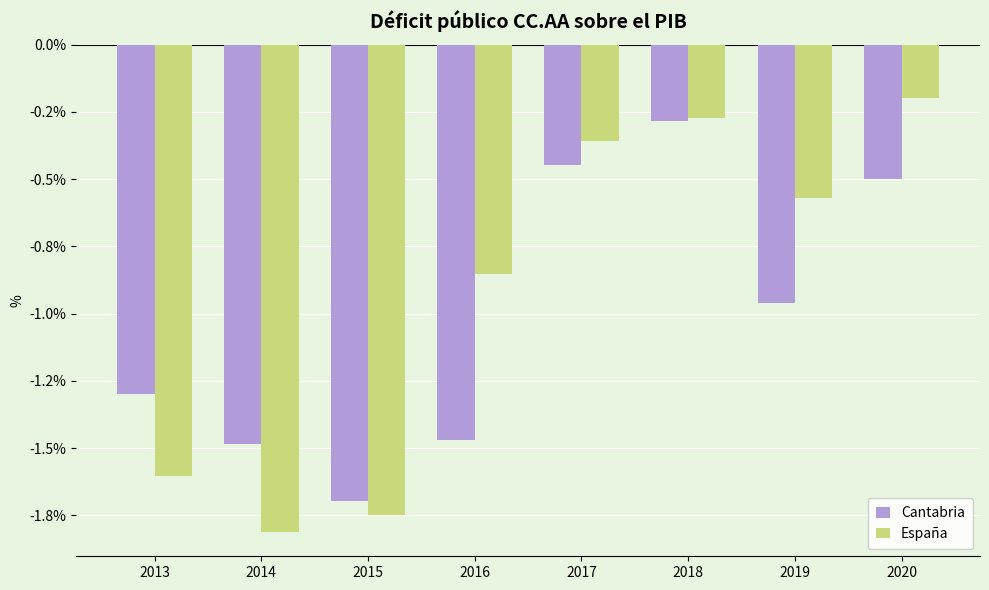

Does the chart contain stacked bars?

No